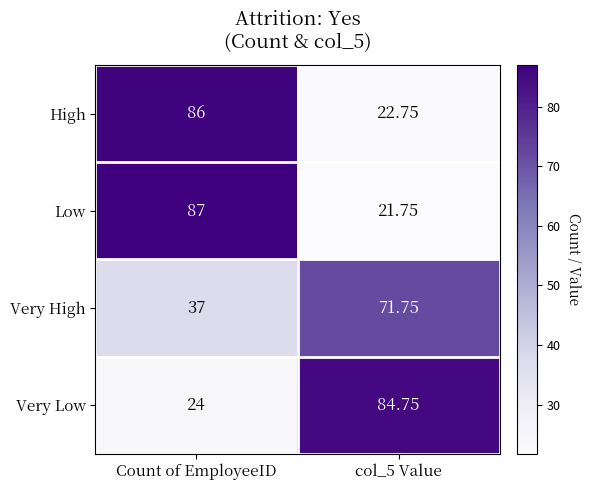

At col_5 Value, list the series in order from largest to smallest.

Very Low, Very High, High, Low